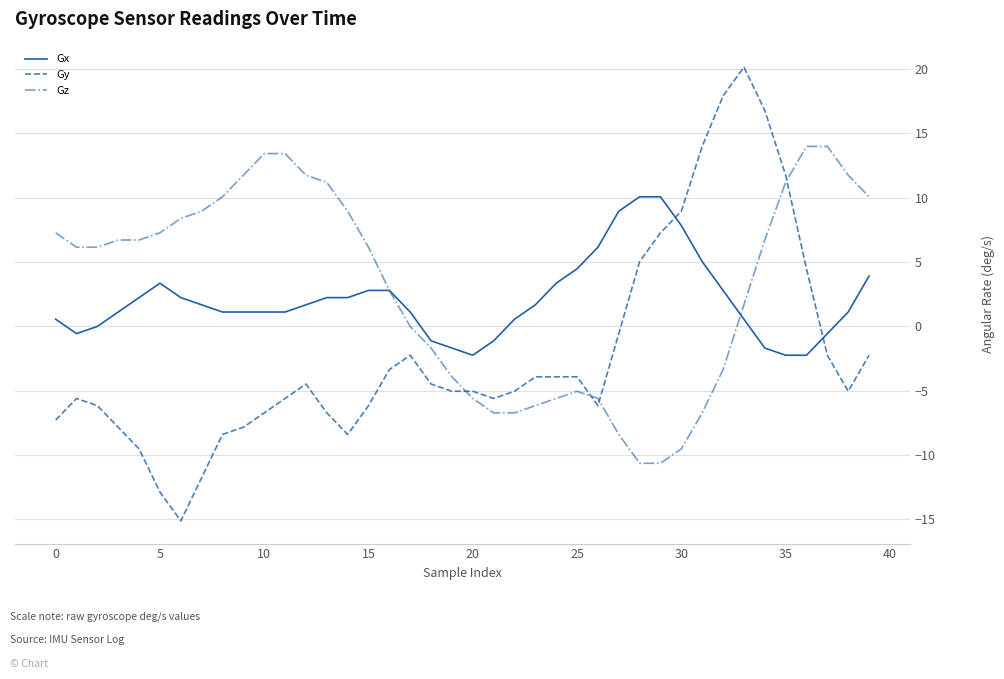

What is the minimum value shown in the chart?

-15.1